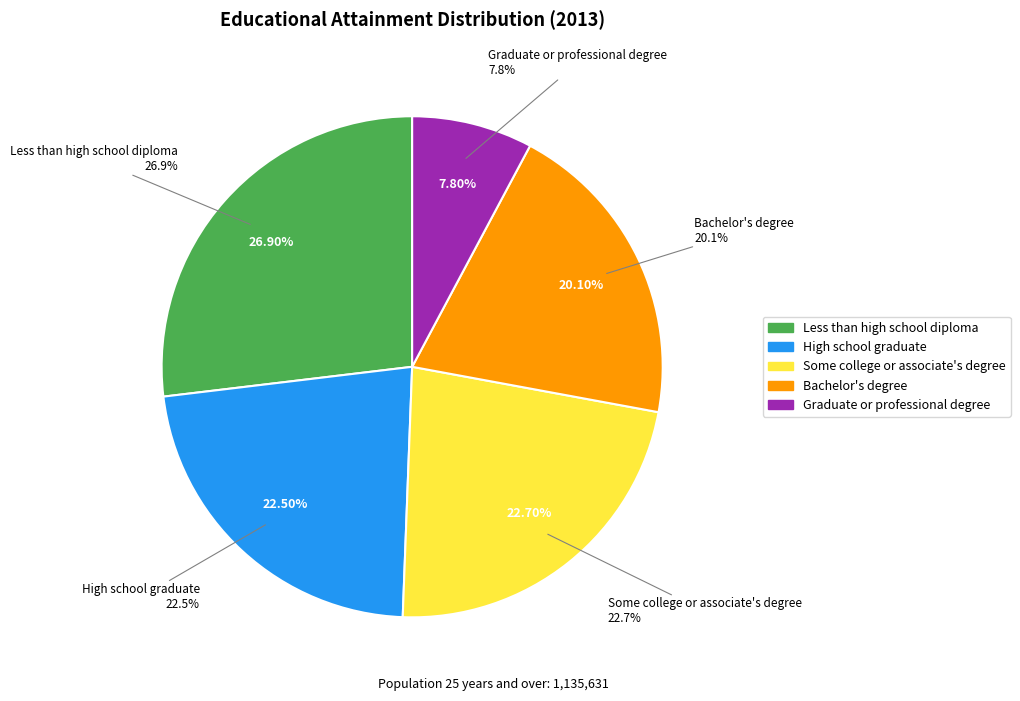

To the nearest percent, what portion does Graduate or professional degree represent?

8%